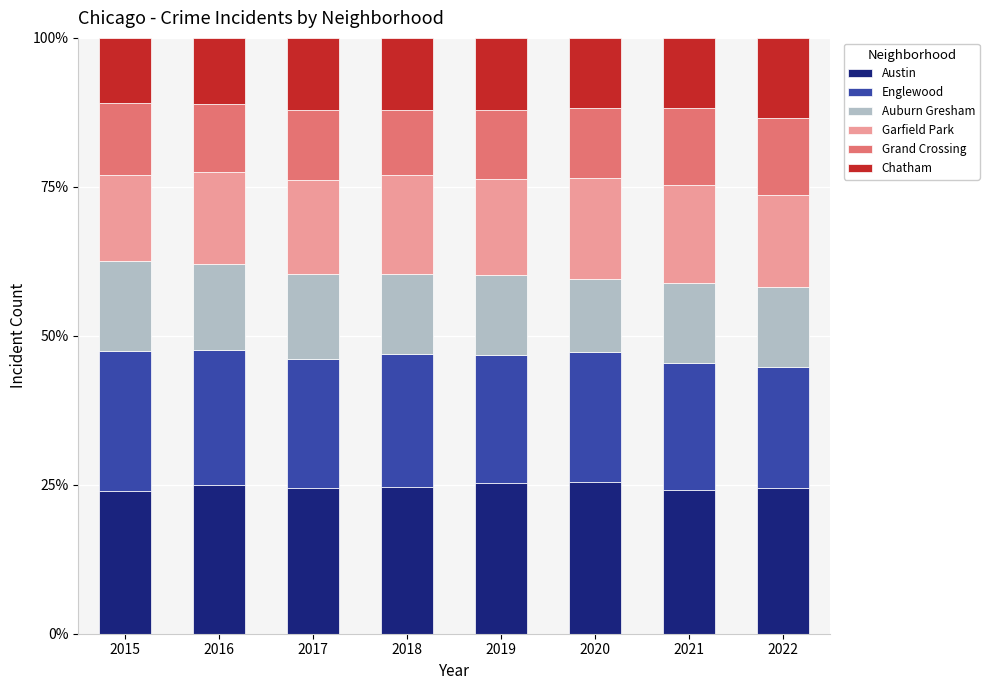

What is the total value across all series at 2022?

100.0